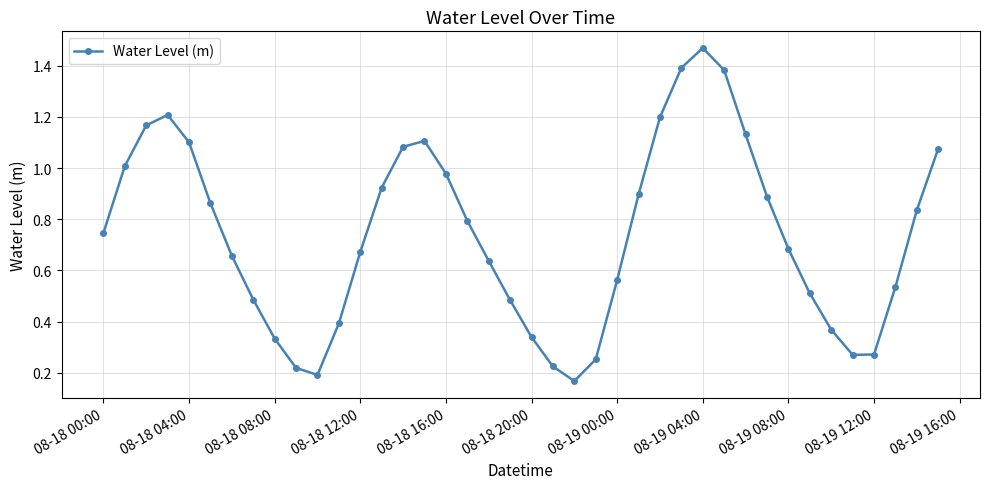

What is the difference between the maximum and minimum values?

1.3